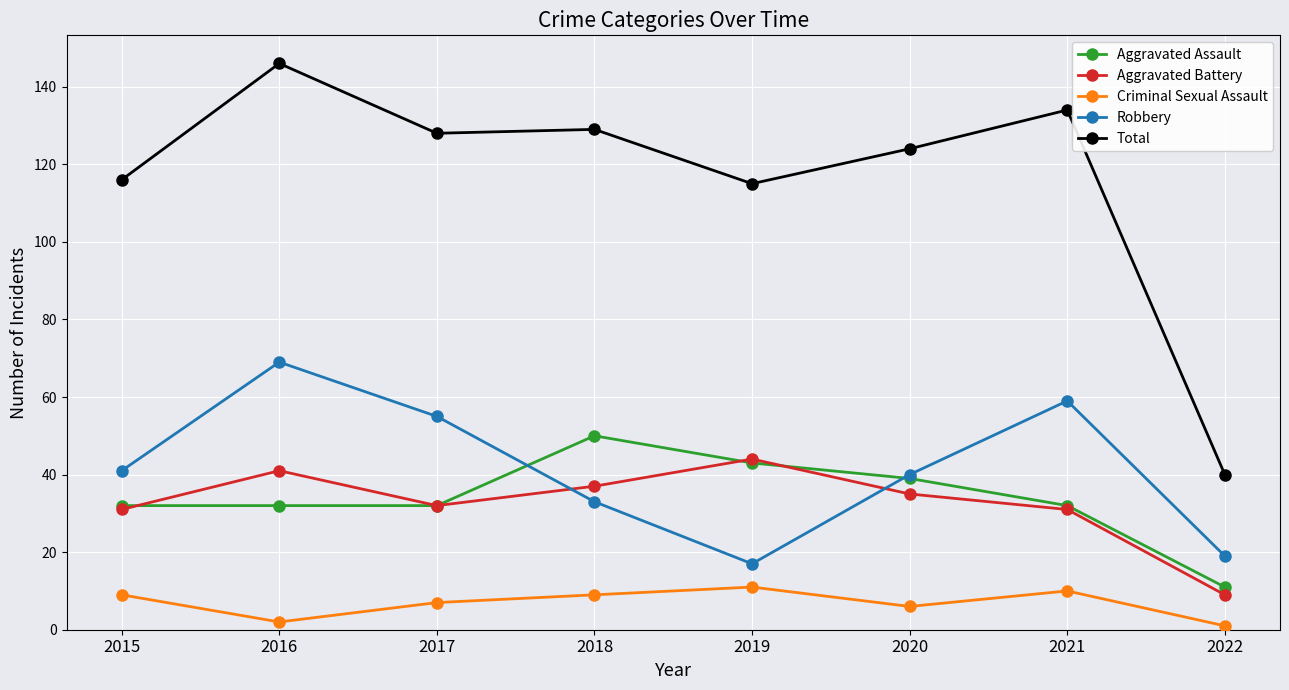

Which category has the highest value in the Aggravated Assault series?

2018